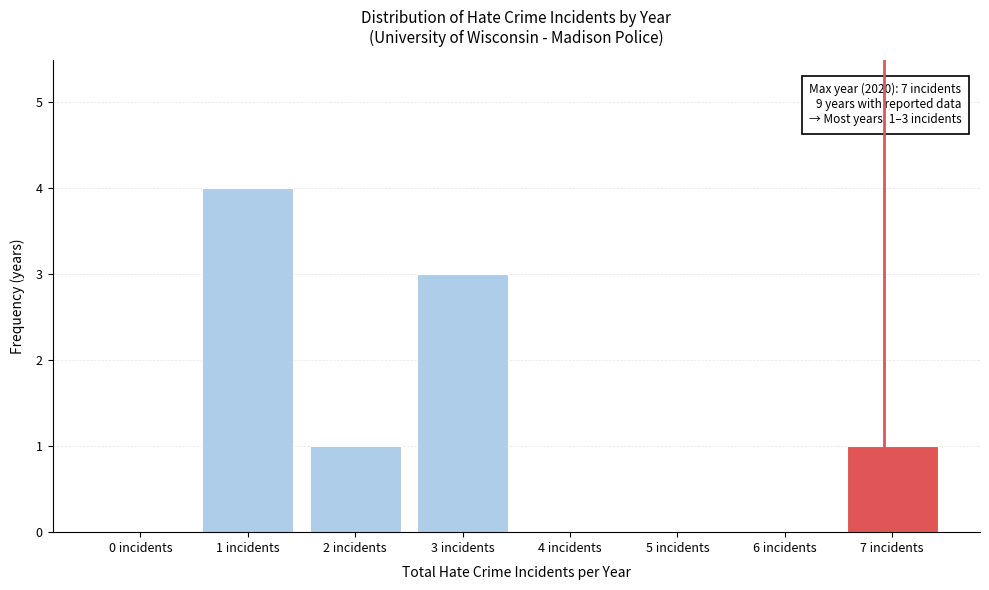

Reading left to right, extract all data points from this chart.

0 incidents=0	1 incidents=4	2 incidents=1	3 incidents=3	4 incidents=0	5 incidents=0	6 incidents=0	7 incidents=1